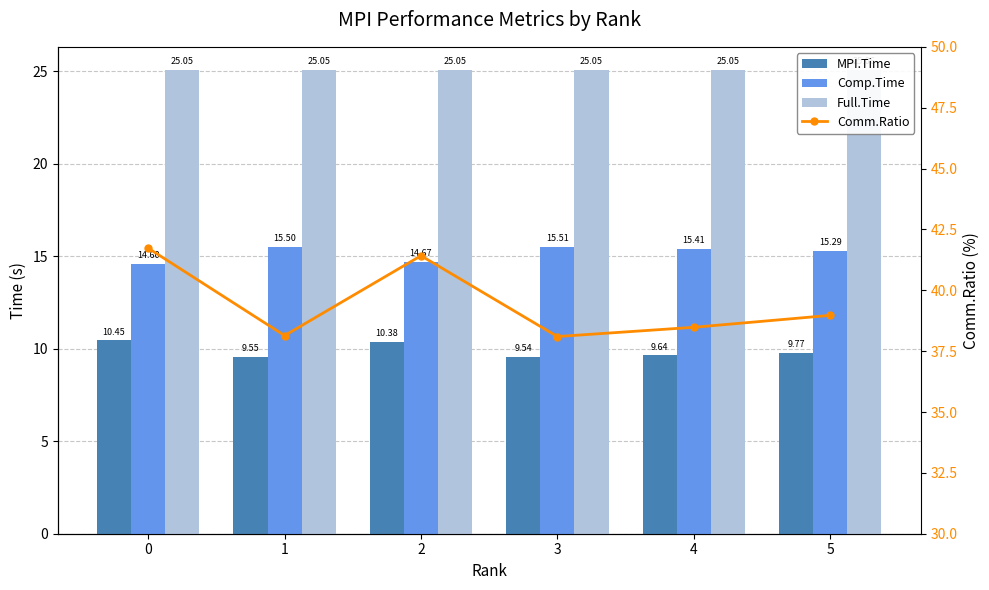

Which has a higher value, 3 or 2?

2